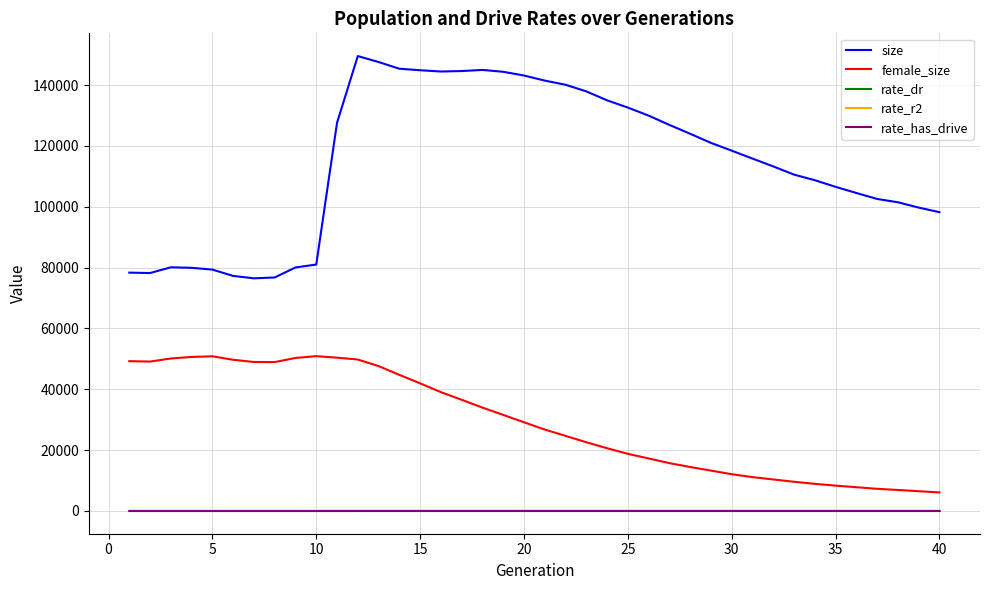

Which series has the largest range (max minus min)?

size